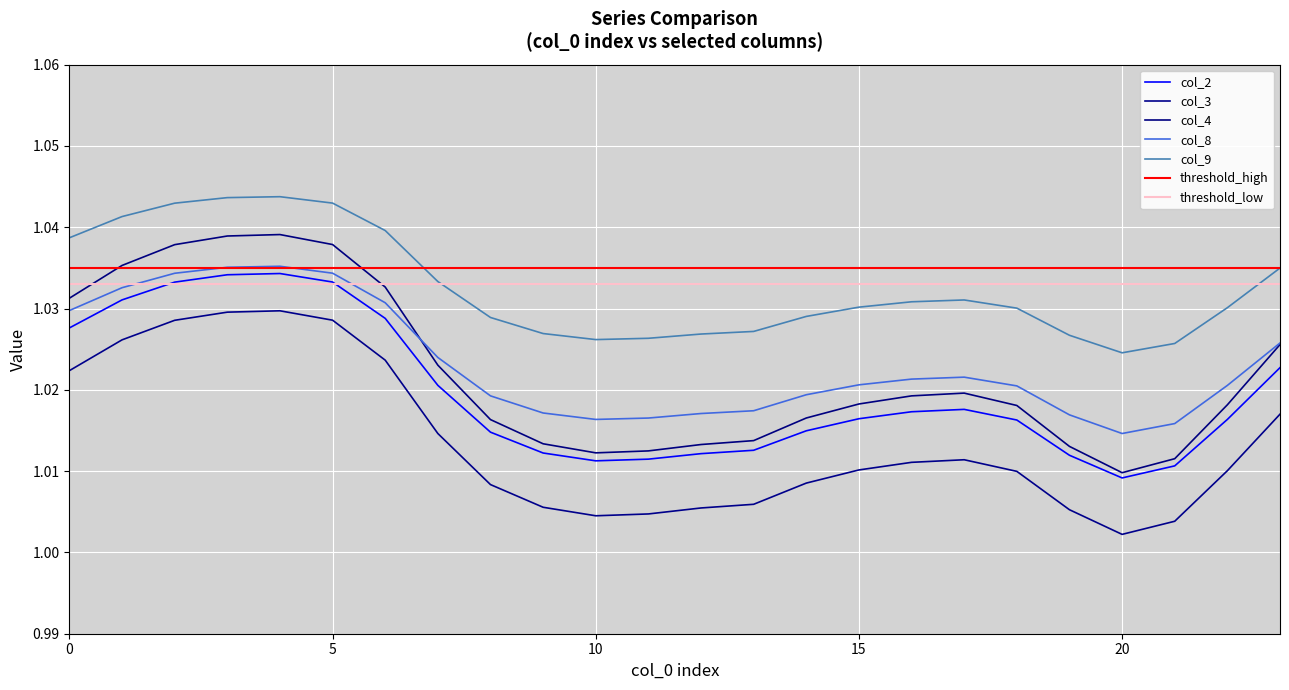

Is it true that col_2 equals 0.5 at 23?

False